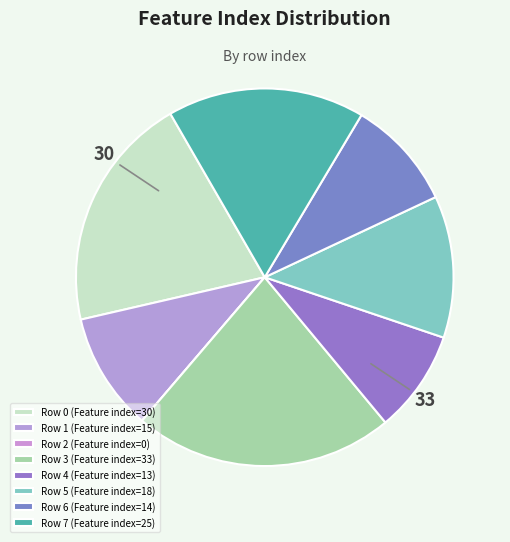

How many slices are in this pie chart?

8